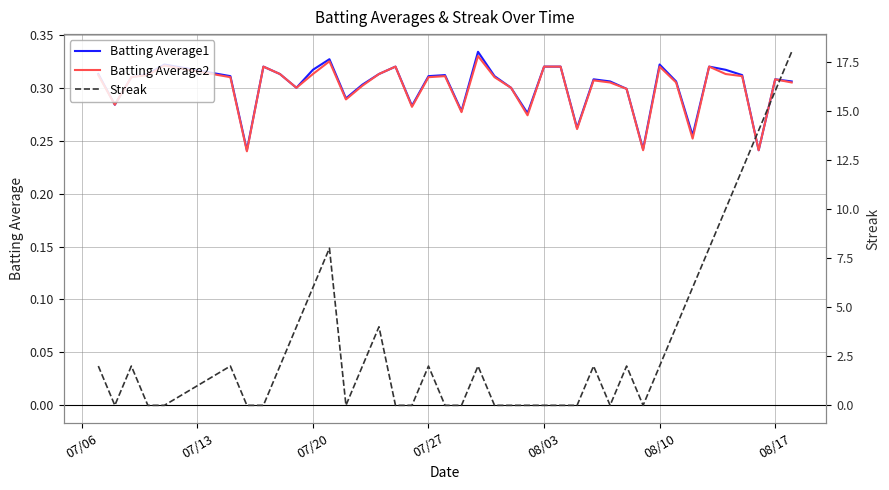

What are all the series names shown in the legend?

Batting Average1, Batting Average2, Streak